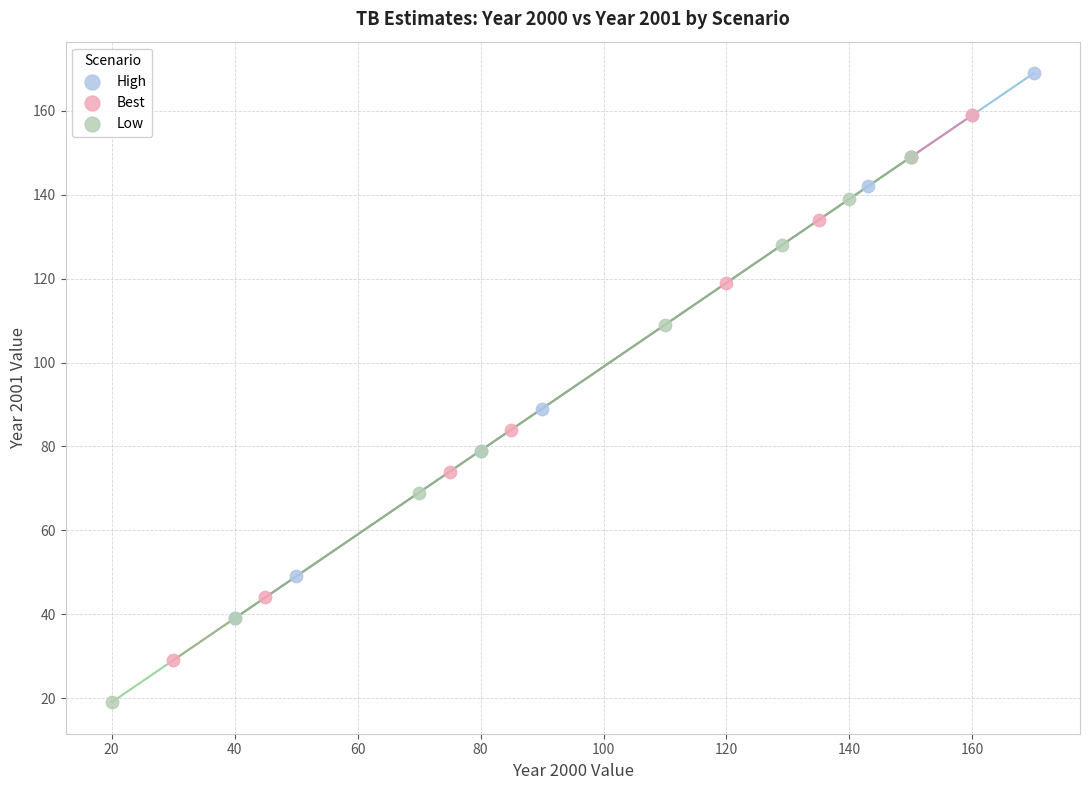

Which series contains the highest Y value?

High